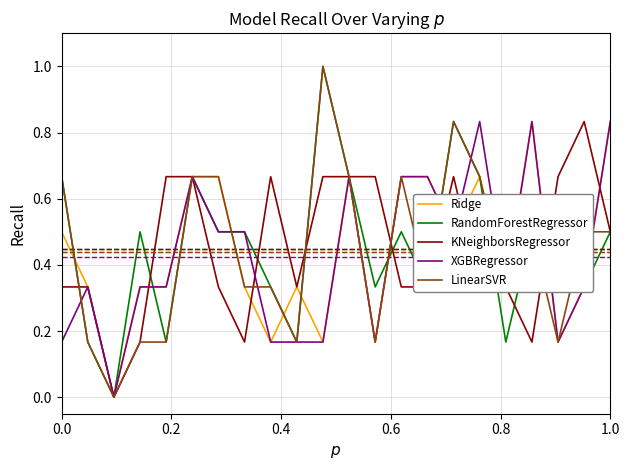

What are all the series names shown in the legend?

Ridge, RandomForestRegressor, KNeighborsRegressor, XGBRegressor, LinearSVR